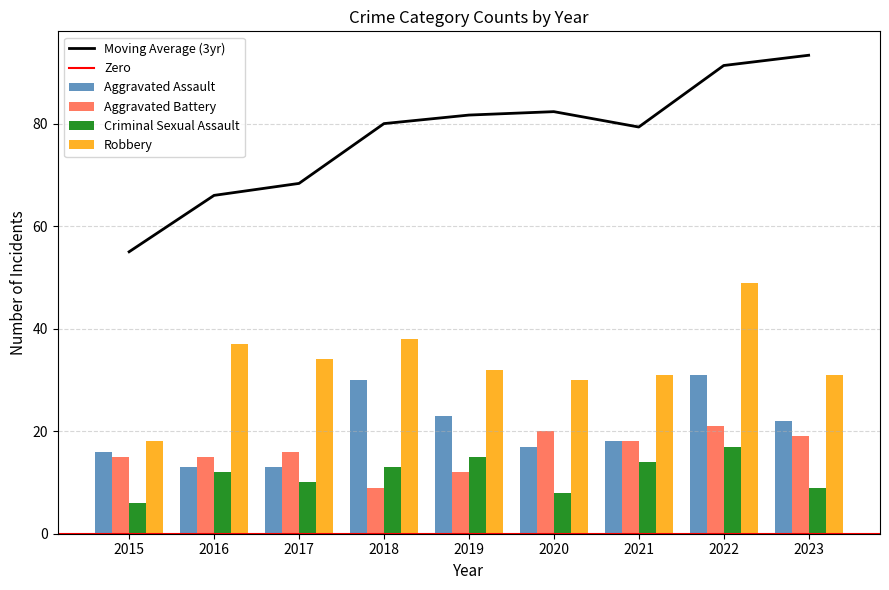

What is the spread (max minus min) of values at 2017?

24